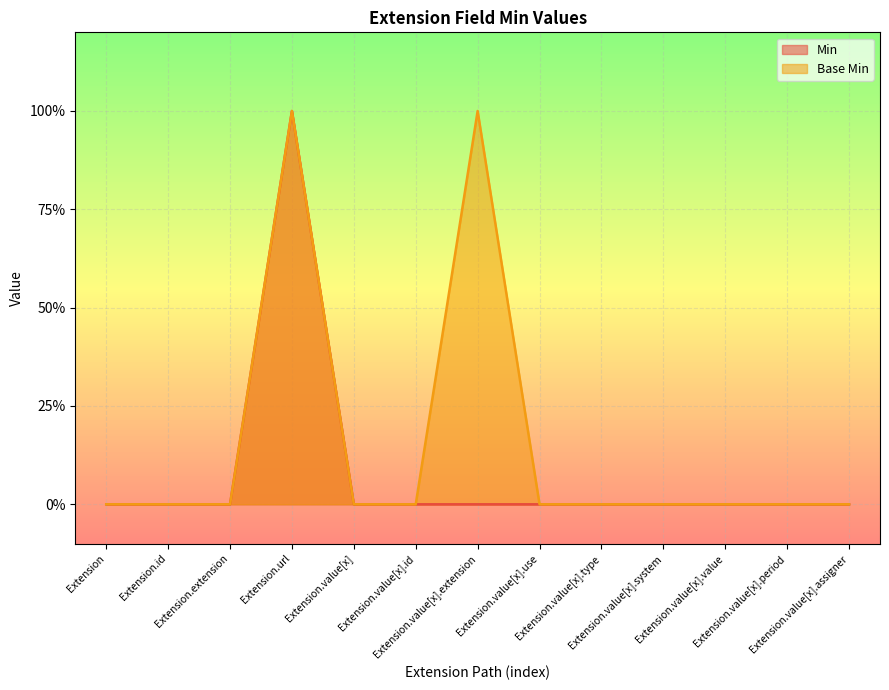

At which label is Base Min closest to 0?

Extension